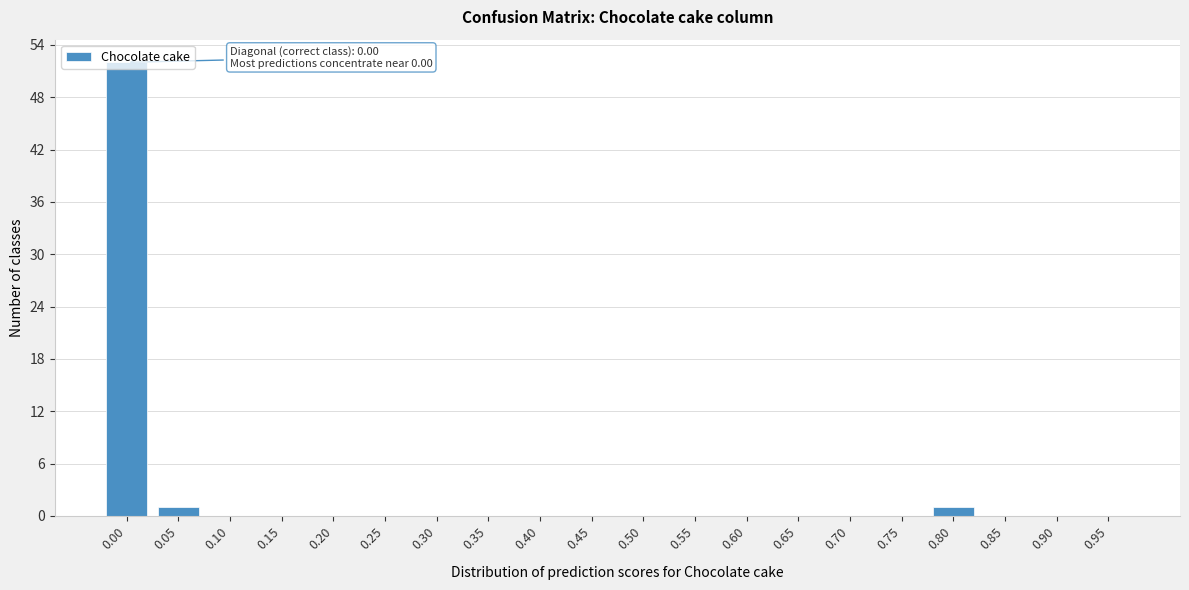

The value at 0.15 is 18. True or false?

False